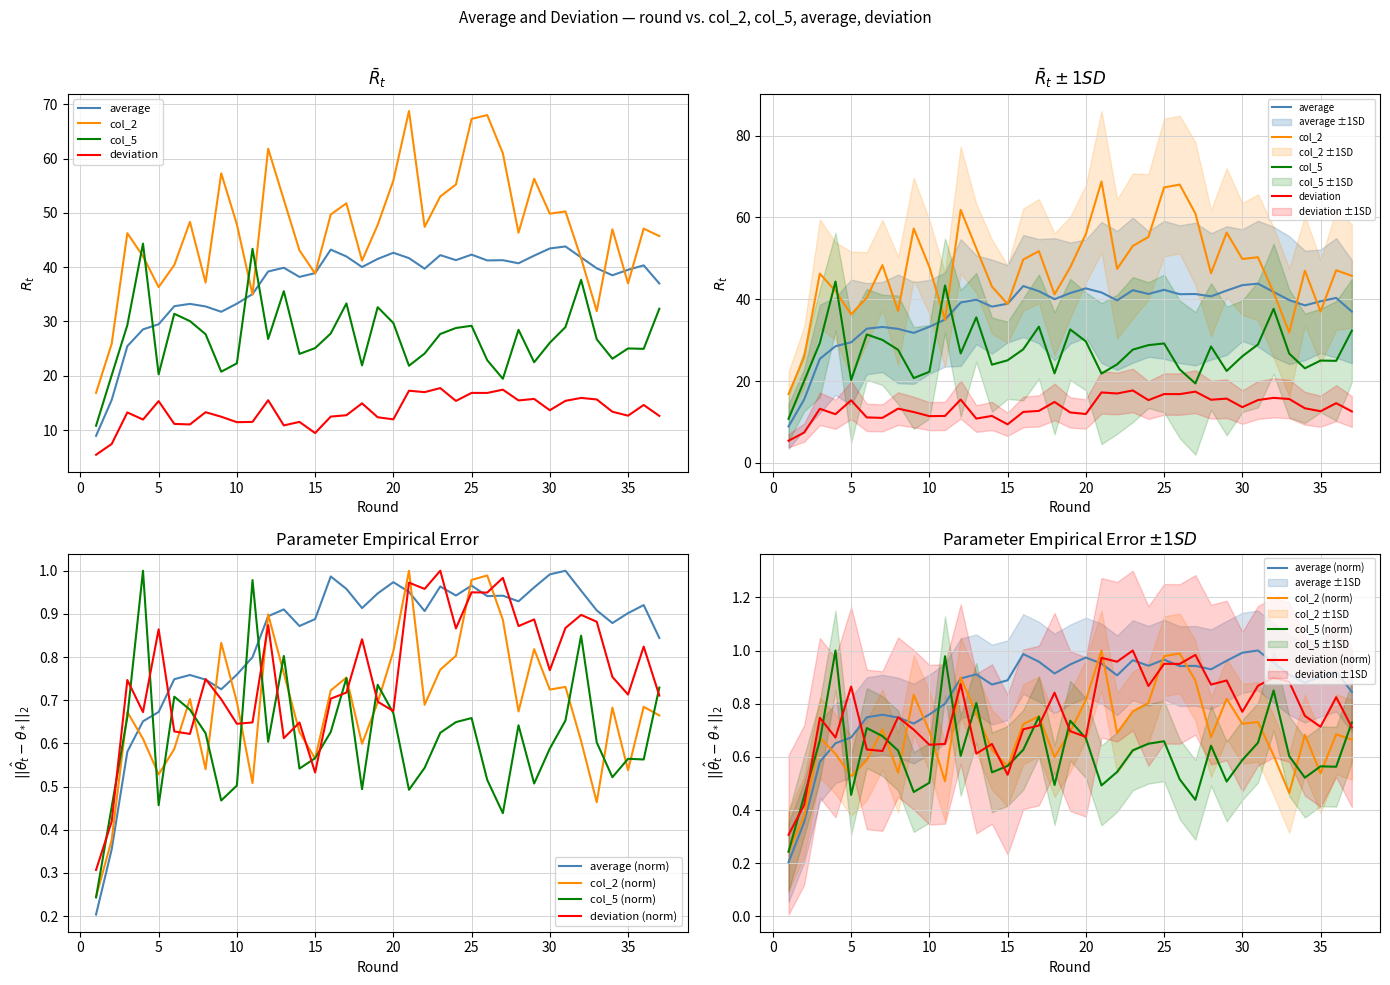

What is the value of the average point at the 34th from the left?

38.5